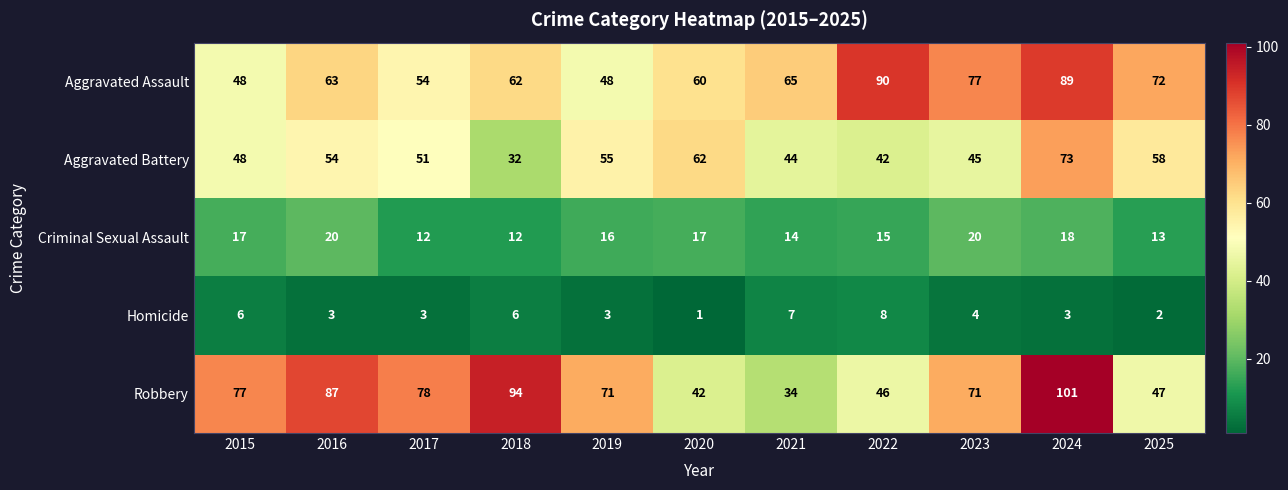

How many categories are shown in the chart?

11